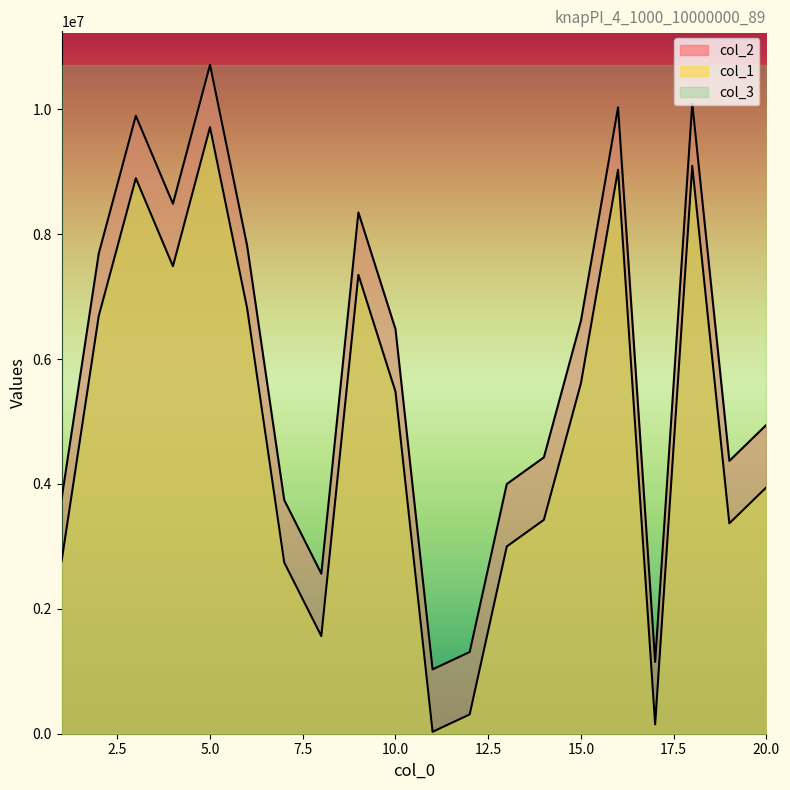

Does the chart have visible grid lines?

No